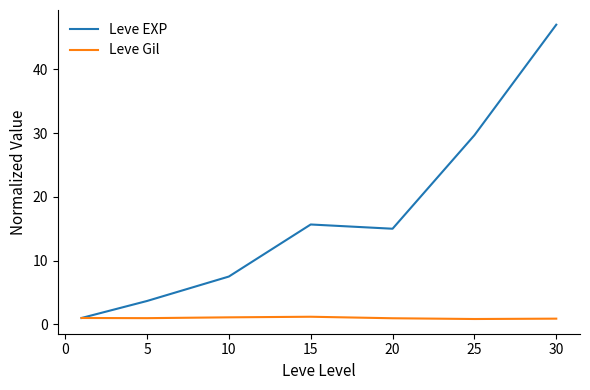

Rank the series by their average value, from lowest to highest.

Leve Gil, Leve EXP